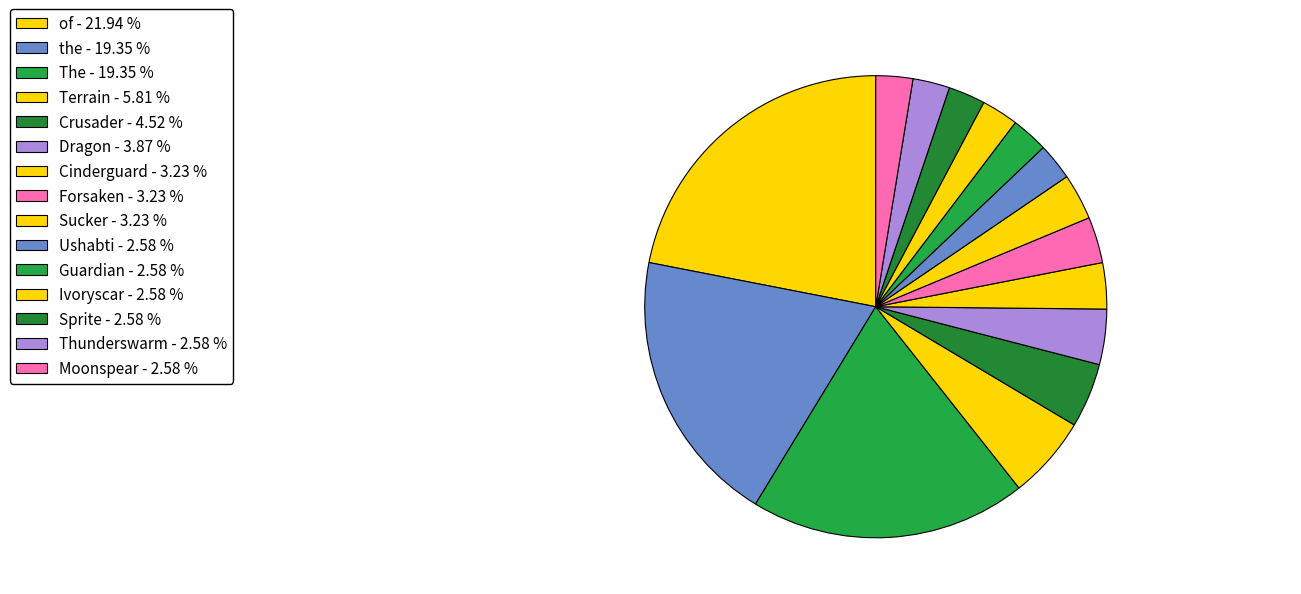

How many segments does this pie chart have?

15